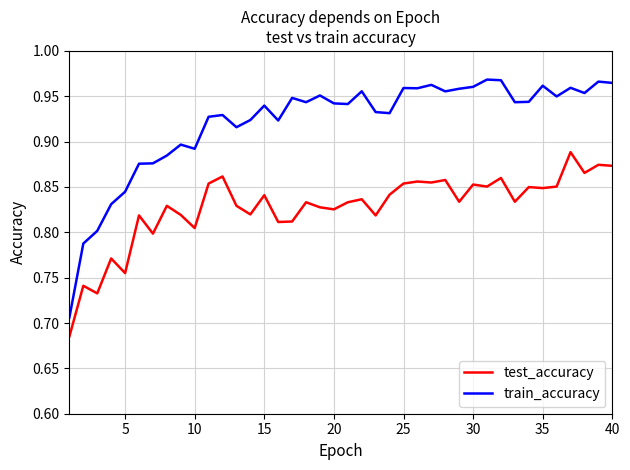

What is the difference between the maximum and minimum values in the train_accuracy series?

0.3